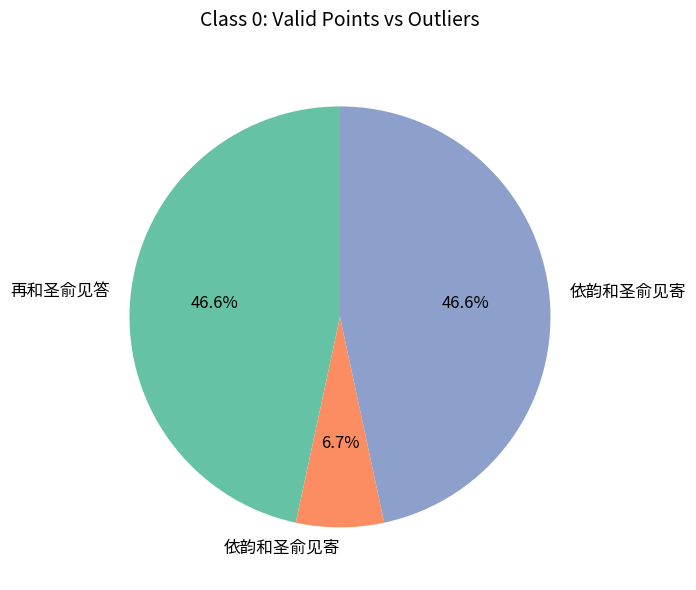

Does any single category account for the majority?

No